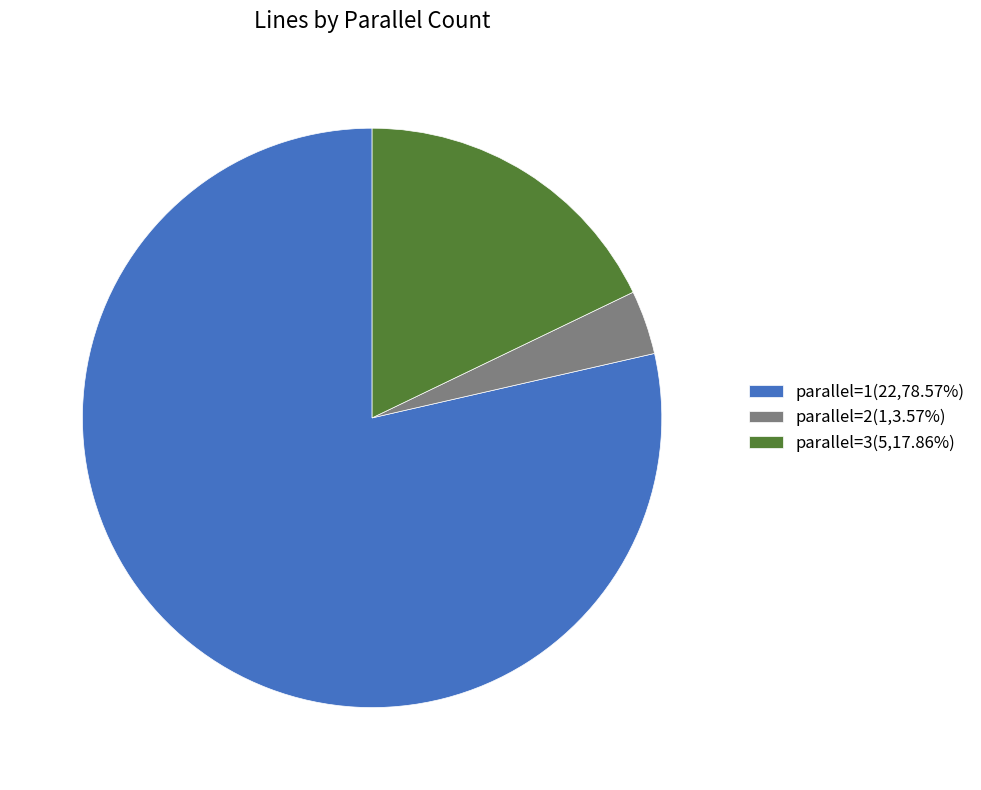

What is the majority slice?

parallel=1